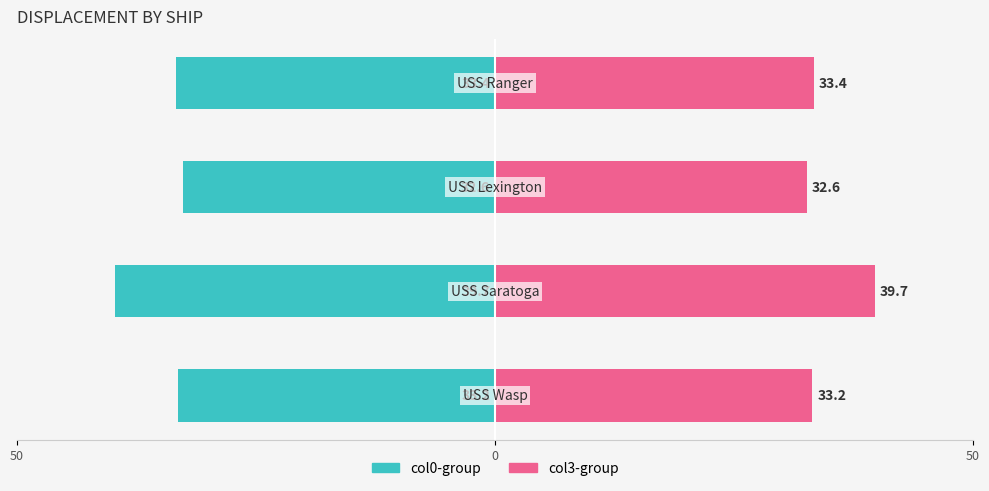

Is it true that col0-group equals -68.2 at 0?

False